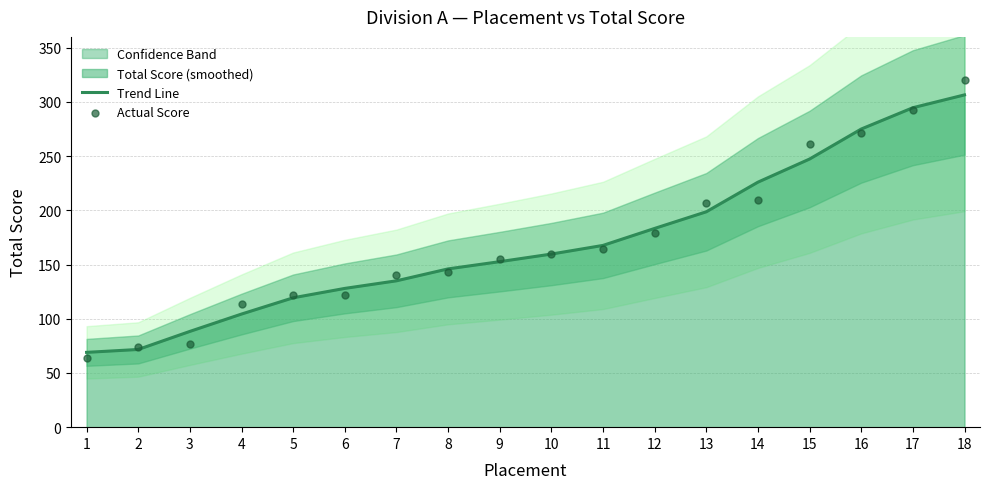

At which category is the sum across all series the highest?

18